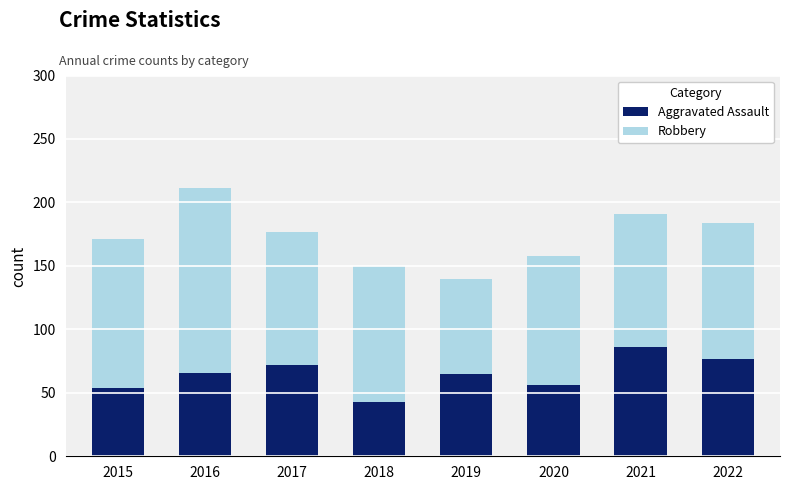

What is the total value across all series at 2016?

211